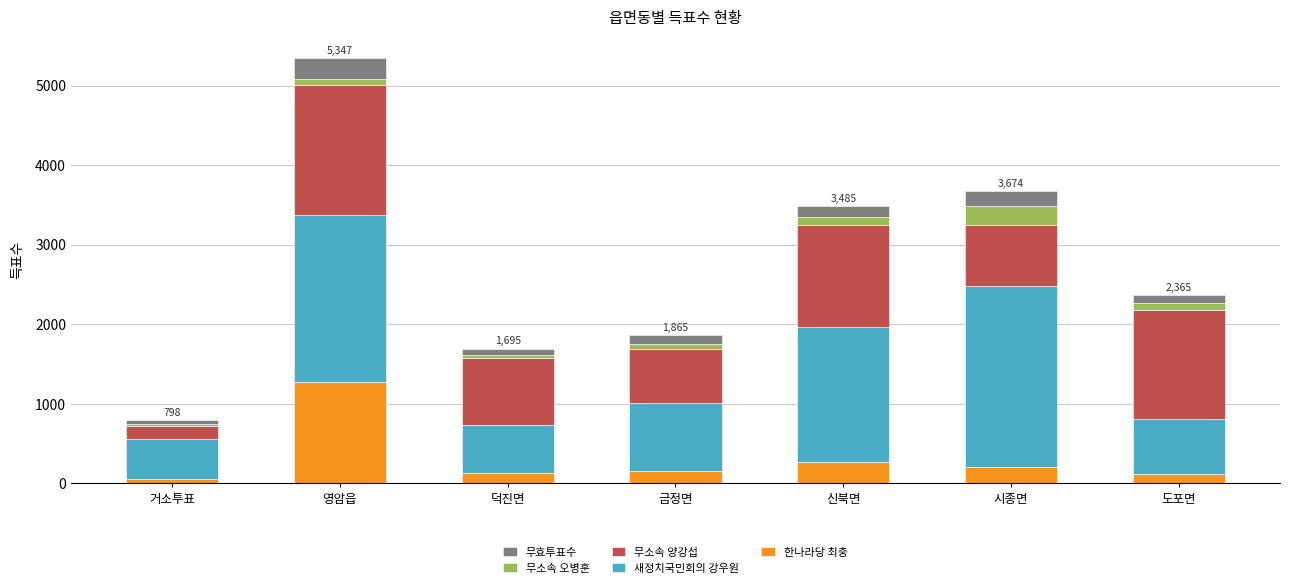

True or false: 한나라당 최충 has a value of 118 at 도포면.

True